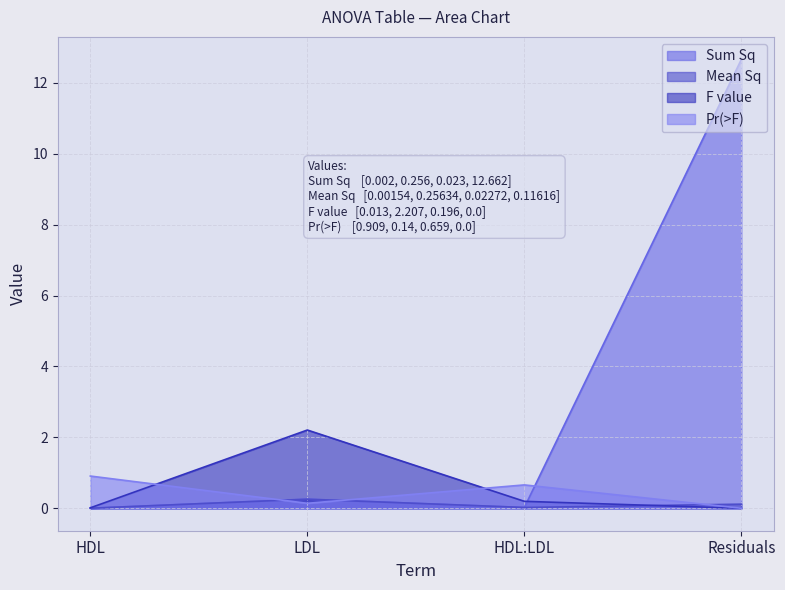

Does the chart have visible grid lines?

Yes